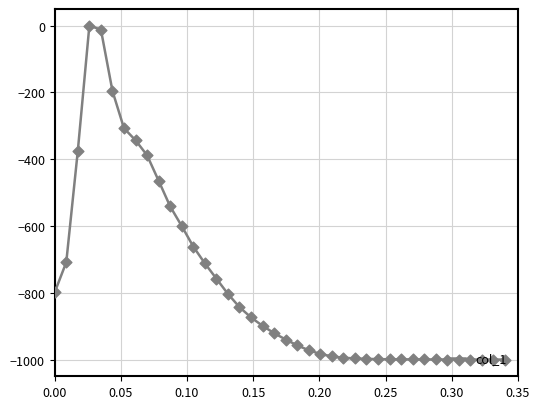

What is the smallest value displayed?

-999.9